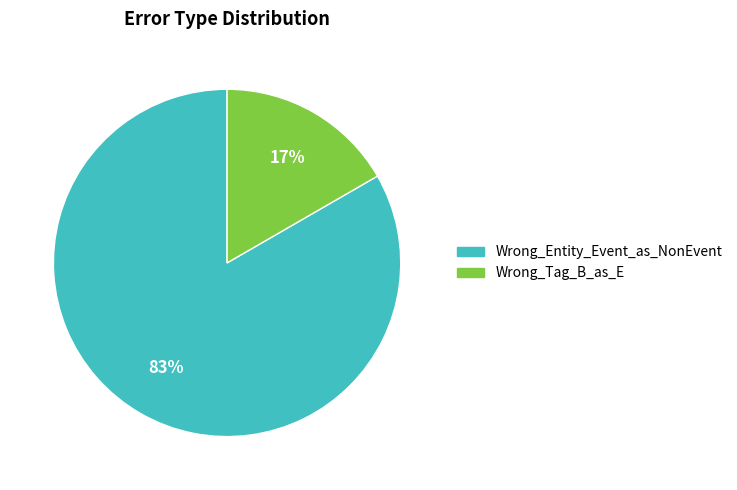

Does Wrong_Entity_Event_as_NonEvent account for over 50% of the chart?

Yes